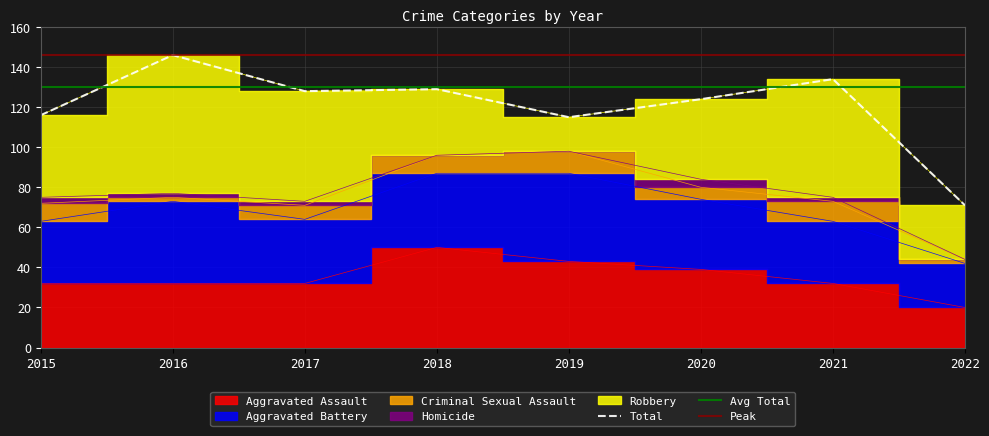

What is the value of the Homicide point at the 7th from the left?

2